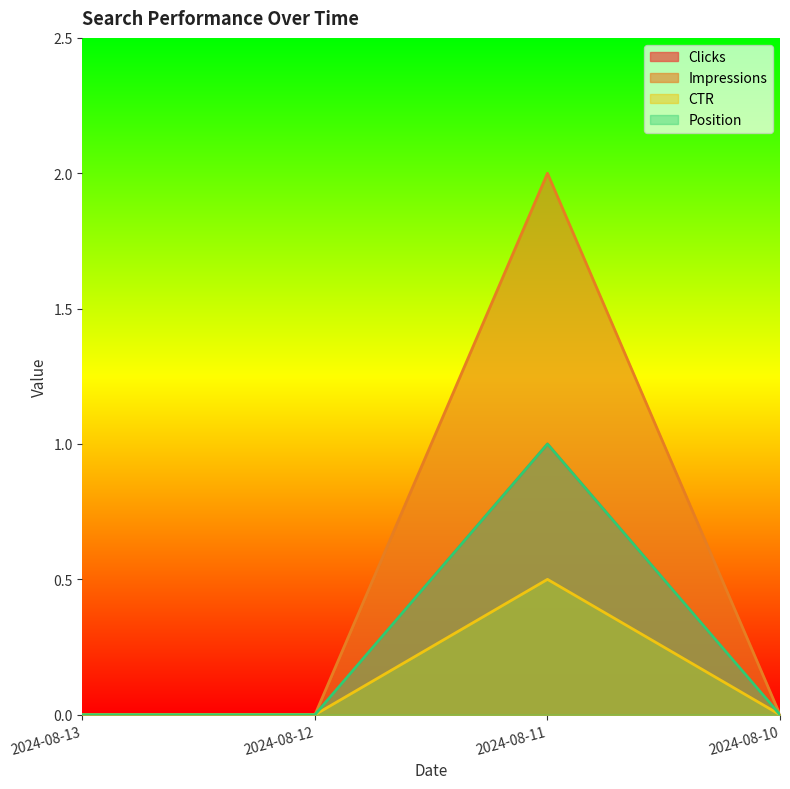

The CTR series shows 0.0 at 2024-08-10. True or false?

True